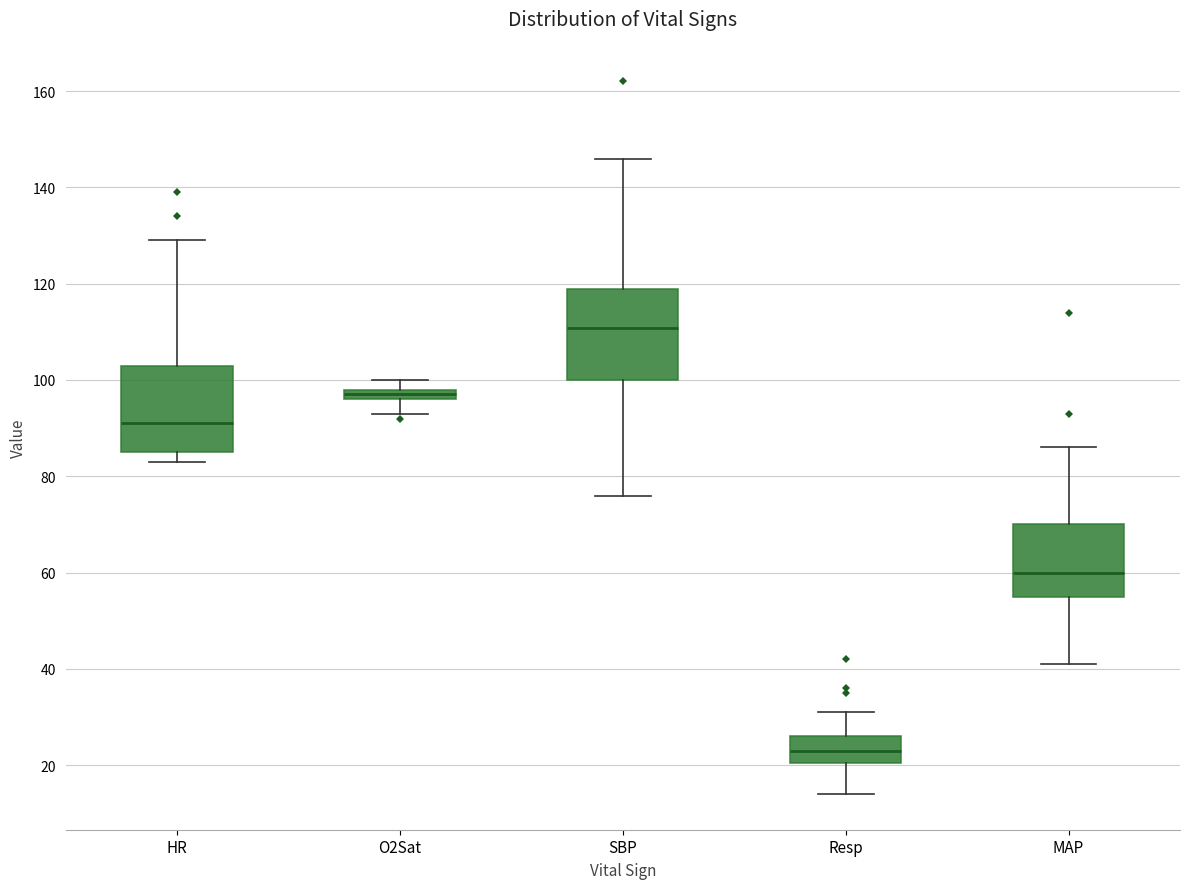

Which box's median line is the lowest?

Resp